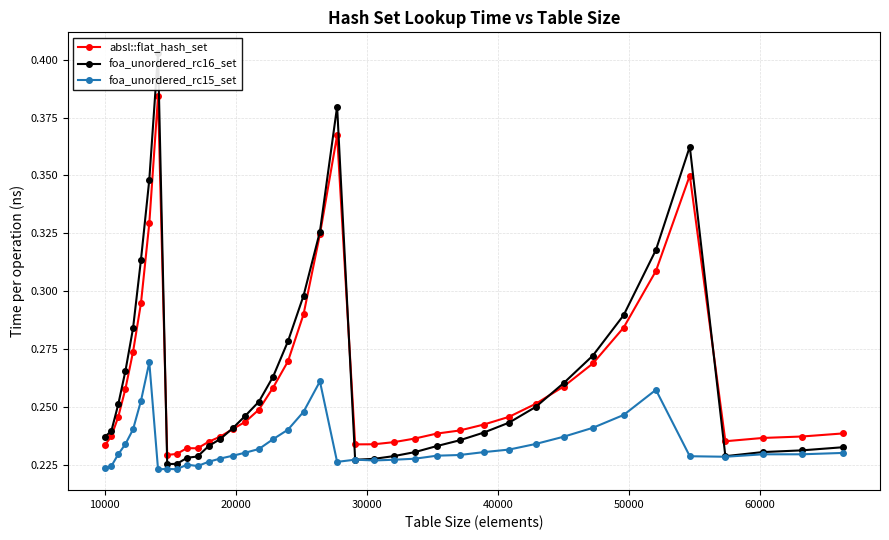

Count the foa_unordered_rc15_set values in the range 0 to 1.

40